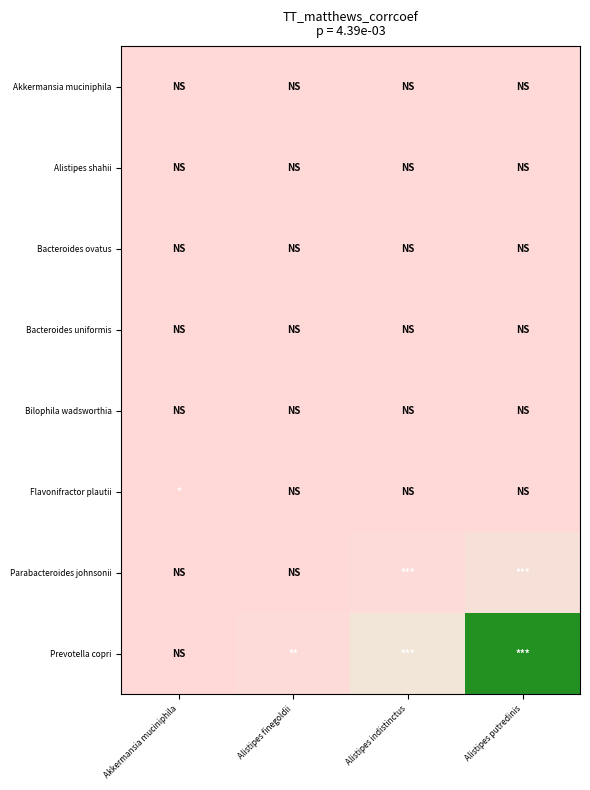

How many categories are shown in the chart?

4